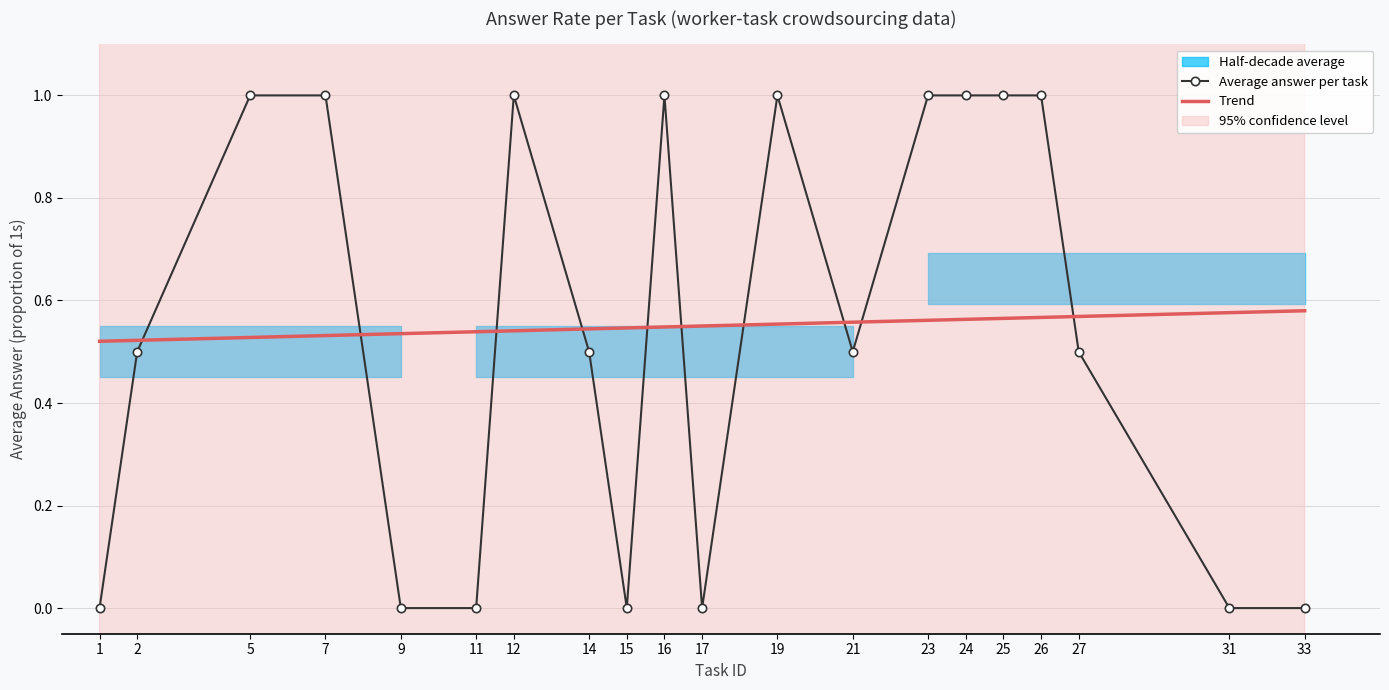

What is the highest value of the Average answer per task series?

1.0